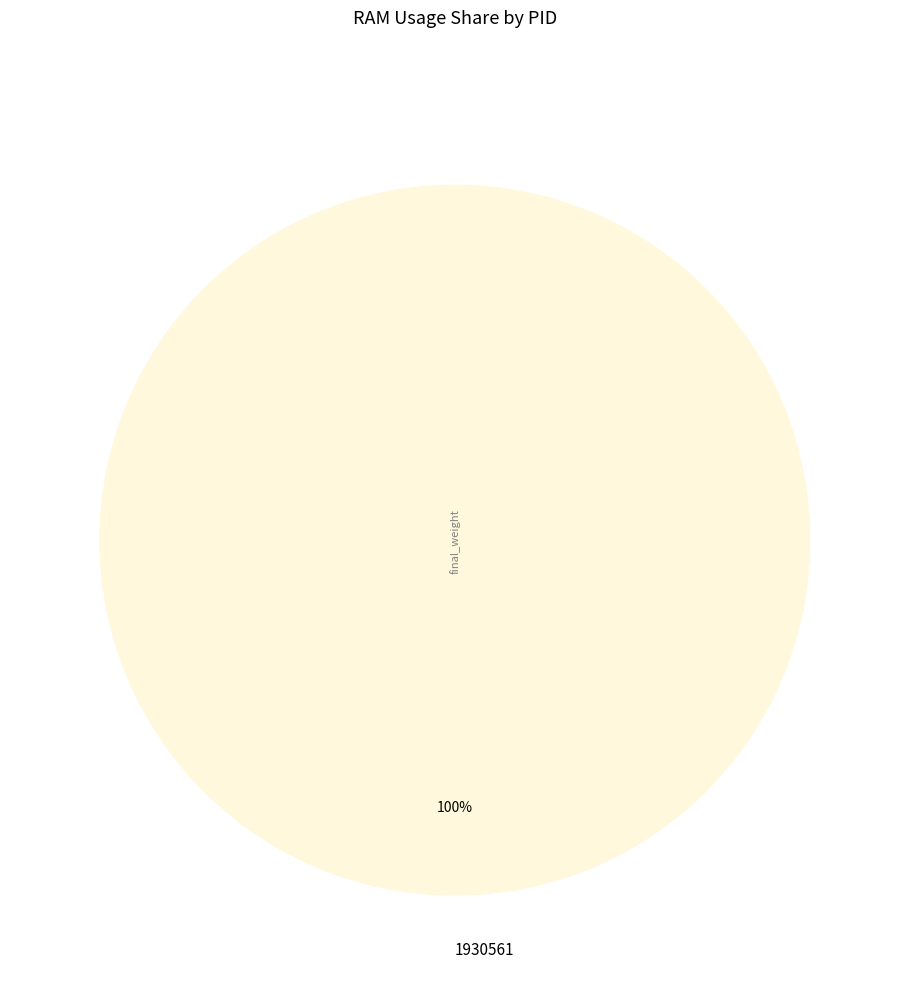

Is it true that 1930561 is 93% of the pie?

False